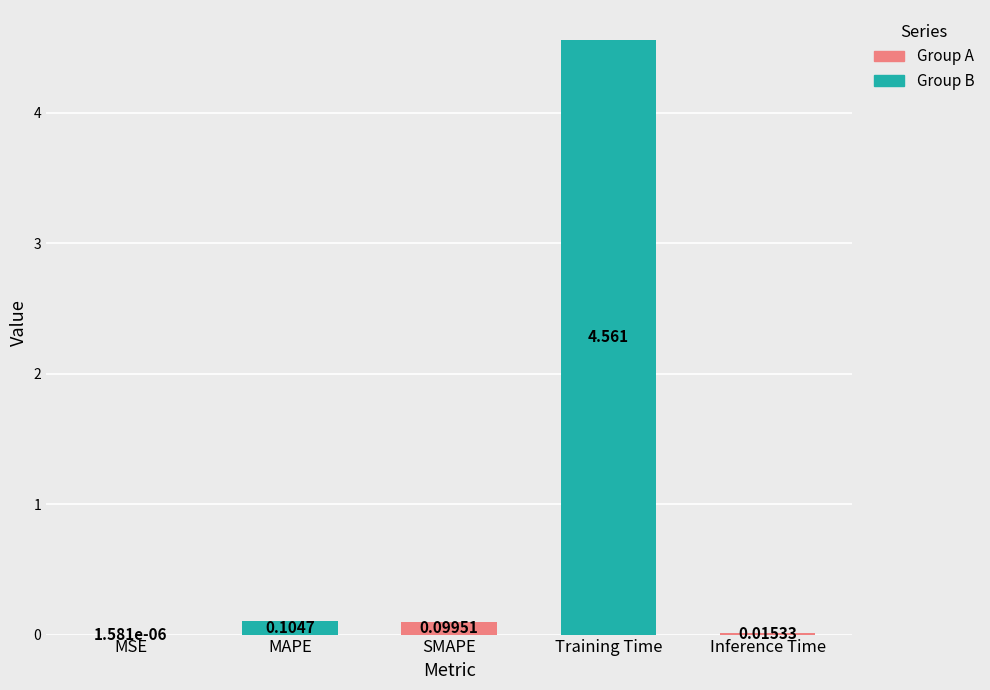

What is the label of the 1st bar from the left?

MSE